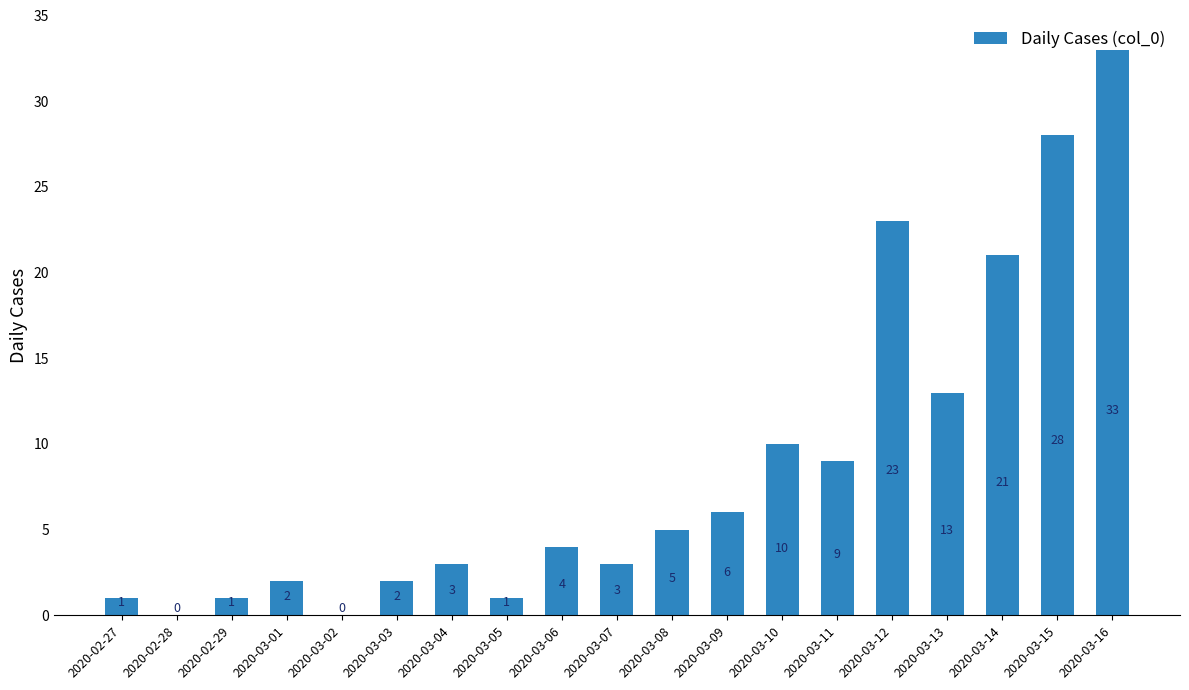

Read the value at 2020-03-13.

13